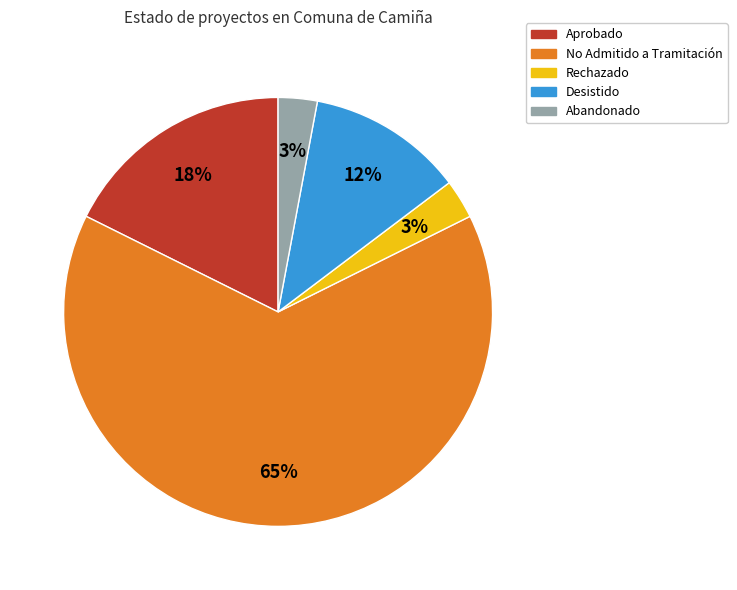

Is the sum of Aprobado and Desistido greater than half?

No